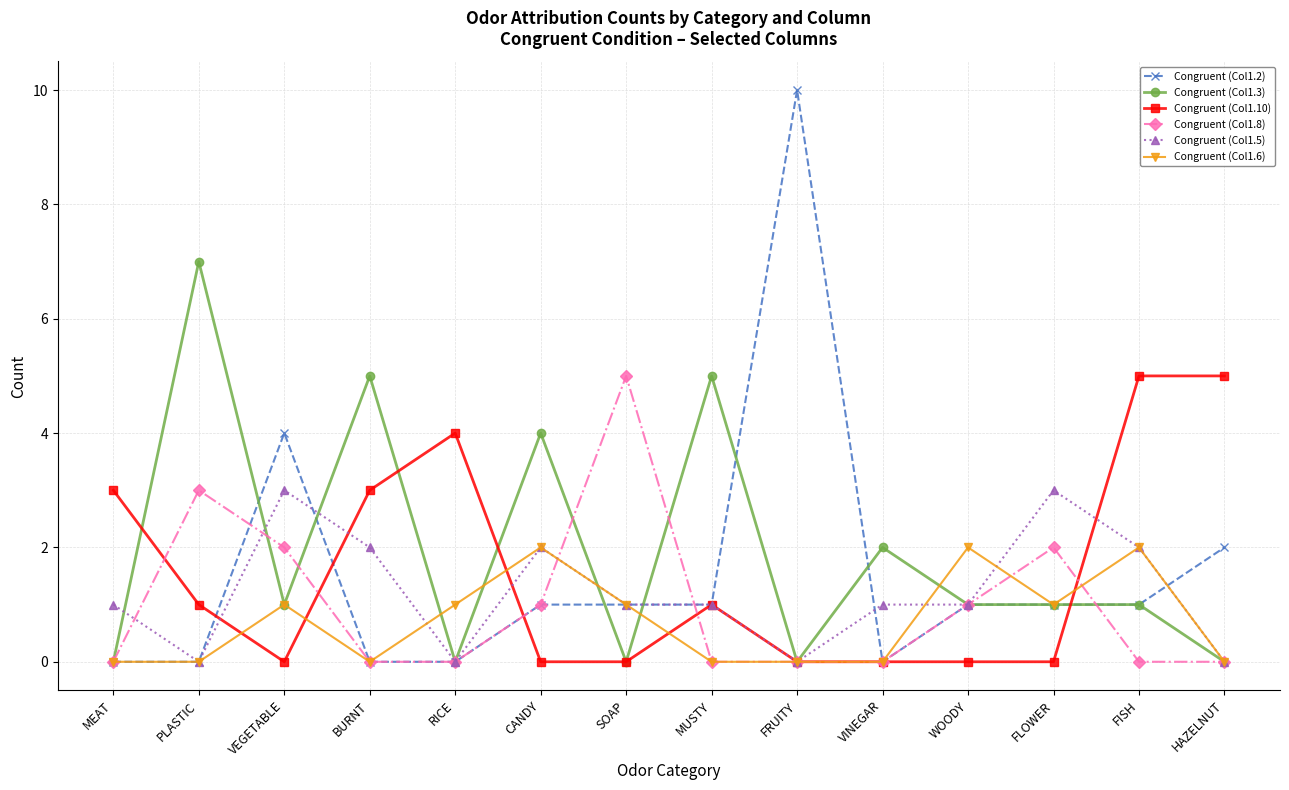

Where is the first local maximum for Congruent (Col1.2)?

VEGETABLE